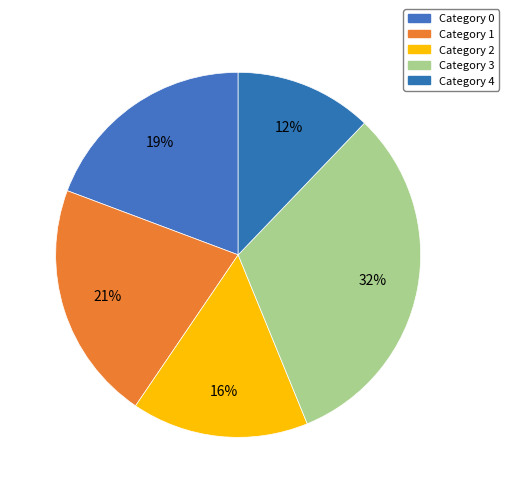

Count the number of slices in the pie.

5